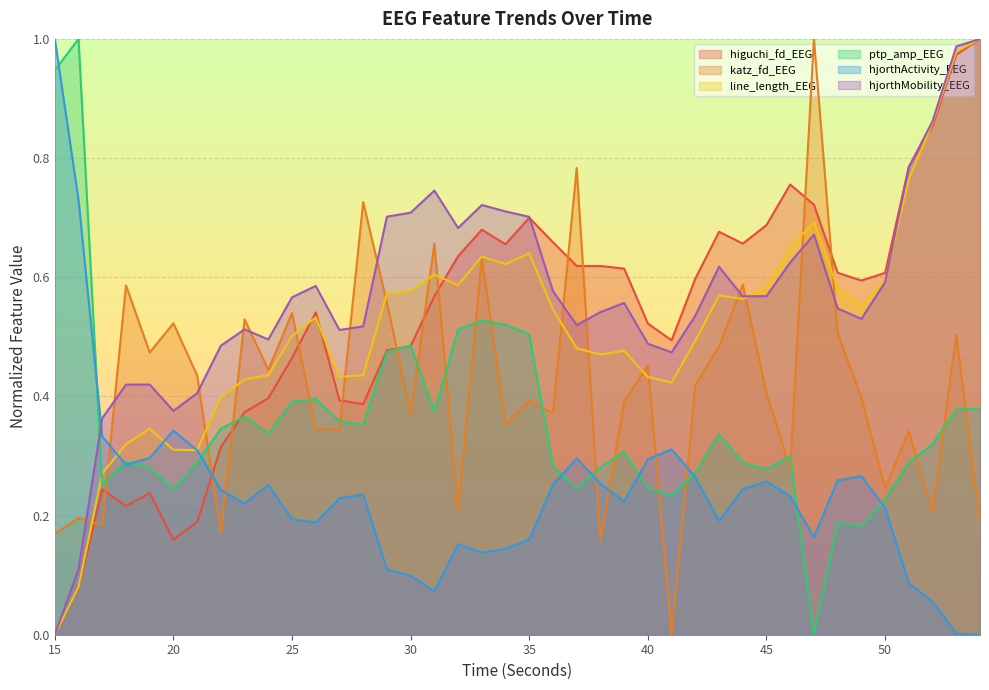

How many times do hjorthMobility_EEG and hjorthActivity_EEG cross each other?

1